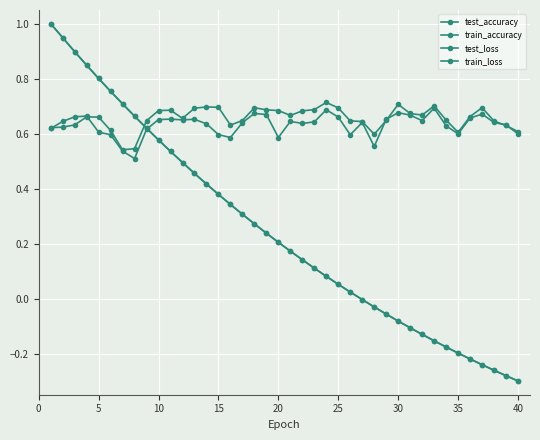

Does the chart have visible grid lines?

Yes